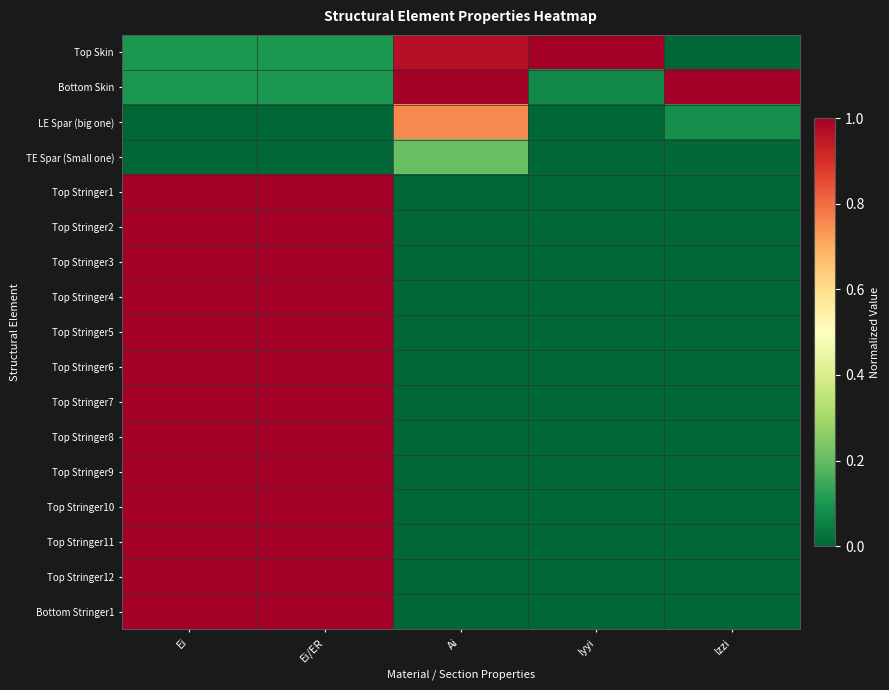

Reading left to right, what are all the values shown in this chart?

Top Skin: Ei=0.1	Ei/ER=0.1	Ai=1.0	Iyyi=1.0	Izzi=0.0
Bottom Skin: Ei=0.1	Ei/ER=0.1	Ai=1.0	Iyyi=0.1	Izzi=1.0
LE Spar (big one): Ei=0.0	Ei/ER=0.0	Ai=0.8	Iyyi=0.0	Izzi=0.1
TE Spar (Small one): Ei=0.0	Ei/ER=0.0	Ai=0.2	Iyyi=0.0	Izzi=0.0
Top Stringer1: Ei=1.0	Ei/ER=1.0	Ai=0.0	Iyyi=0.0	Izzi=0.0
Top Stringer2: Ei=1.0	Ei/ER=1.0	Ai=0.0	Iyyi=0.0	Izzi=0.0
Top Stringer3: Ei=1.0	Ei/ER=1.0	Ai=0.0	Iyyi=0.0	Izzi=0.0
Top Stringer4: Ei=1.0	Ei/ER=1.0	Ai=0.0	Iyyi=0.0	Izzi=0.0
Top Stringer5: Ei=1.0	Ei/ER=1.0	Ai=0.0	Iyyi=0.0	Izzi=0.0
Top Stringer6: Ei=1.0	Ei/ER=1.0	Ai=0.0	Iyyi=0.0	Izzi=0.0
Top Stringer7: Ei=1.0	Ei/ER=1.0	Ai=0.0	Iyyi=0.0	Izzi=0.0
Top Stringer8: Ei=1.0	Ei/ER=1.0	Ai=0.0	Iyyi=0.0	Izzi=0.0
Top Stringer9: Ei=1.0	Ei/ER=1.0	Ai=0.0	Iyyi=0.0	Izzi=0.0
Top Stringer10: Ei=1.0	Ei/ER=1.0	Ai=0.0	Iyyi=0.0	Izzi=0.0
Top Stringer11: Ei=1.0	Ei/ER=1.0	Ai=0.0	Iyyi=0.0	Izzi=0.0
Top Stringer12: Ei=1.0	Ei/ER=1.0	Ai=0.0	Iyyi=0.0	Izzi=0.0
Bottom Stringer1: Ei=1.0	Ei/ER=1.0	Ai=0.0	Iyyi=0.0	Izzi=0.0